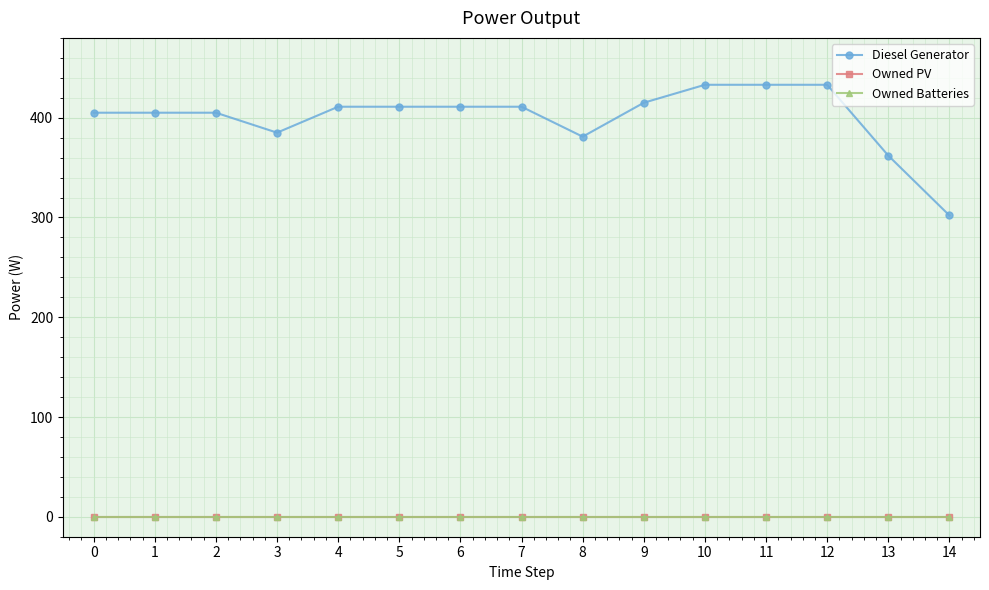

True or false: Owned Batteries and Owned PV intersect in this chart.

False